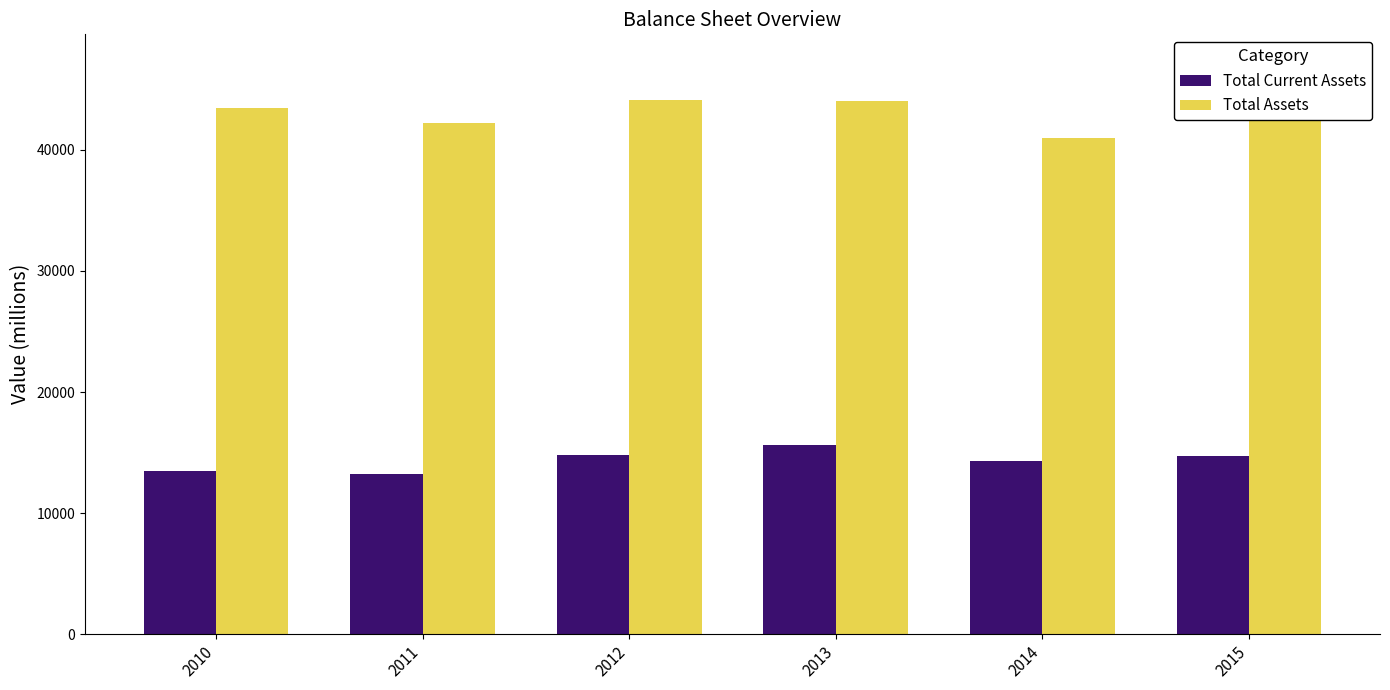

Which series has the largest range (max minus min)?

Total Assets